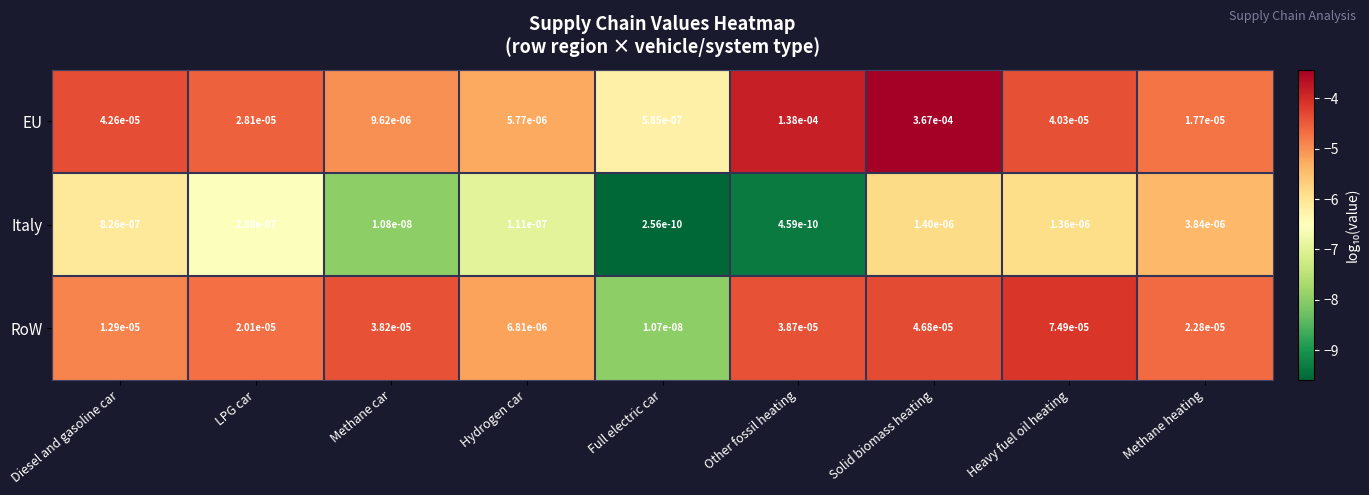

At which category is the sum across all series the highest?

Solid biomass heating